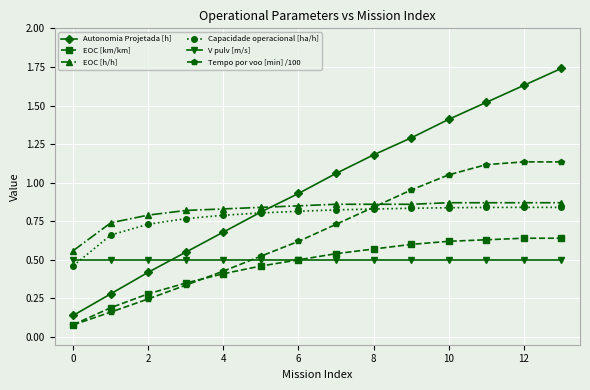

How many EOC [km/km] values are between 0 and 1?

14